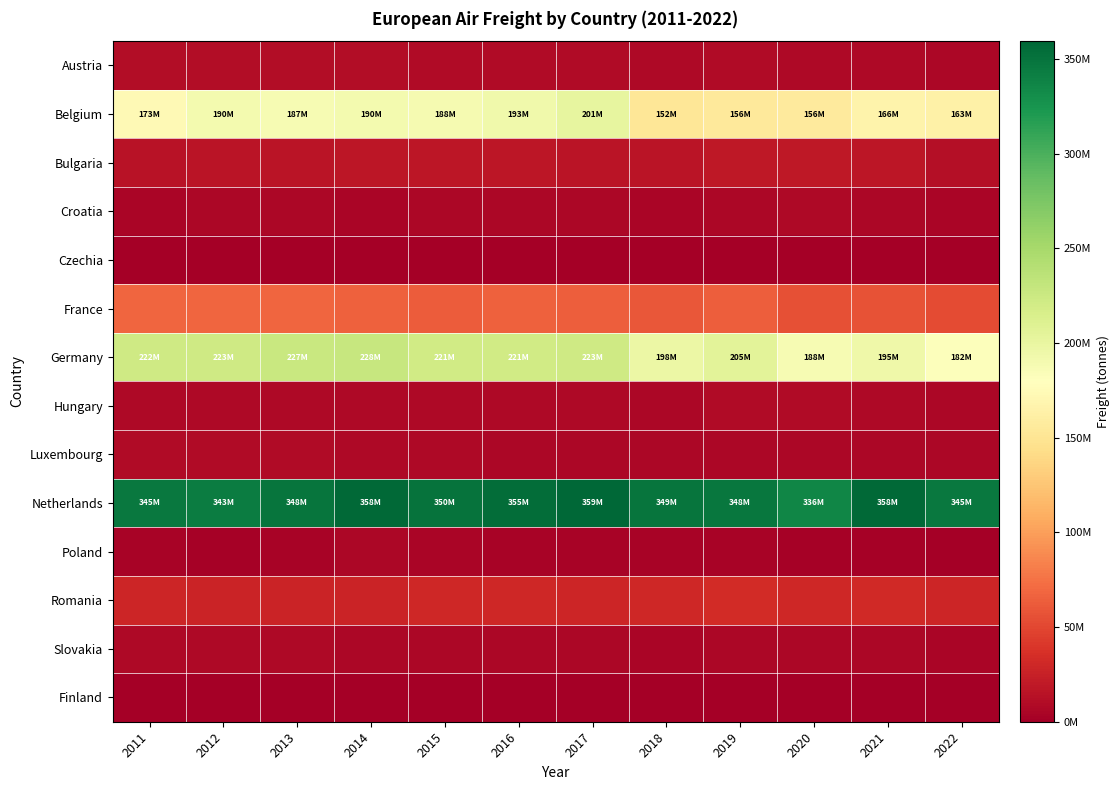

Which series has the widest spread of values?

Belgium